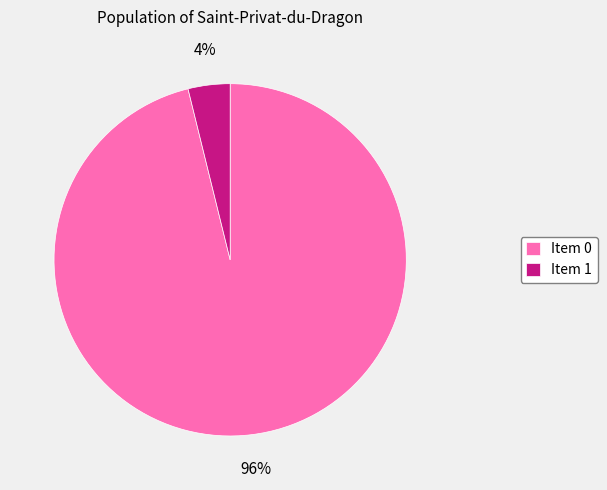

Combined, do Item 1 and Item 0 account for over 50%?

Yes